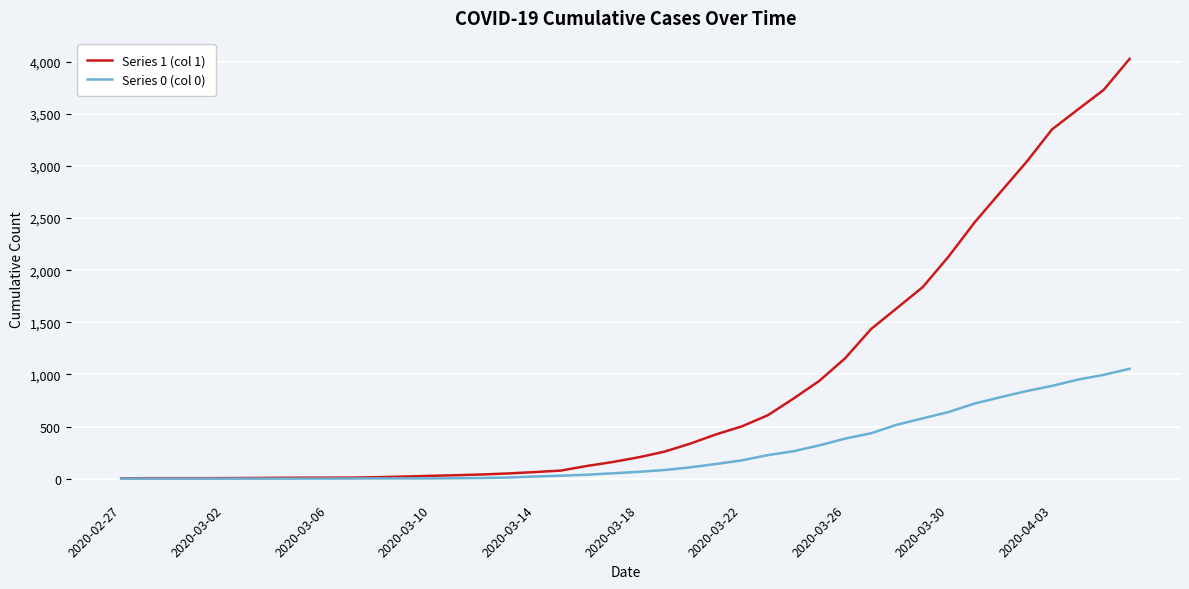

Which series has the widest spread of values?

Series 1 (col 1)